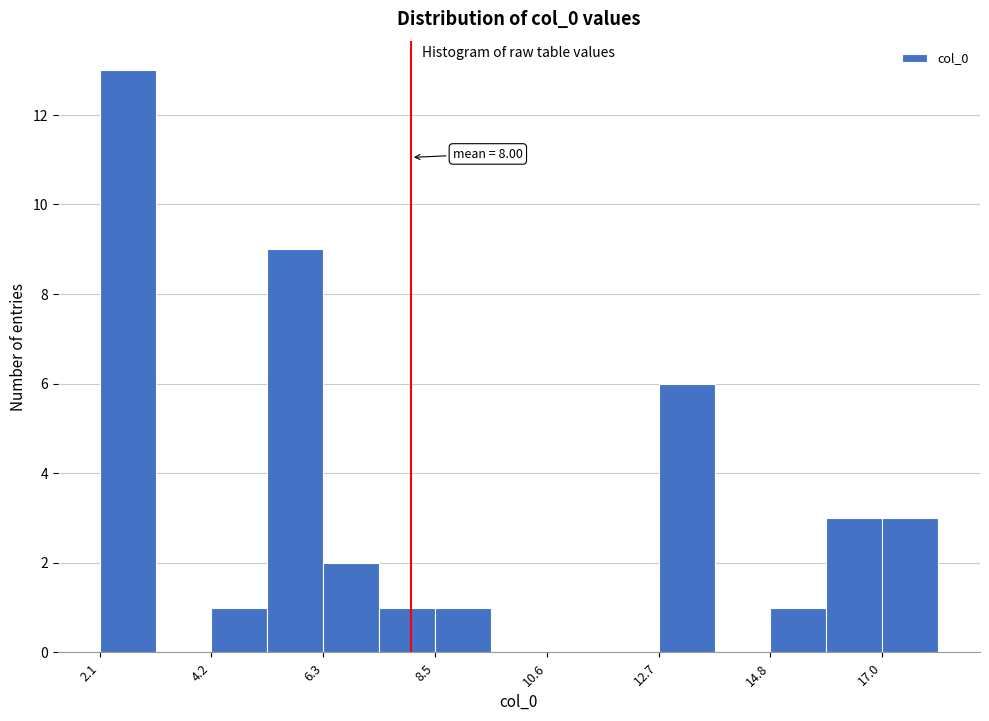

Around what value on the x-axis is the tallest bar? Give the approximate position of its centre, as read against the axis.

2.5